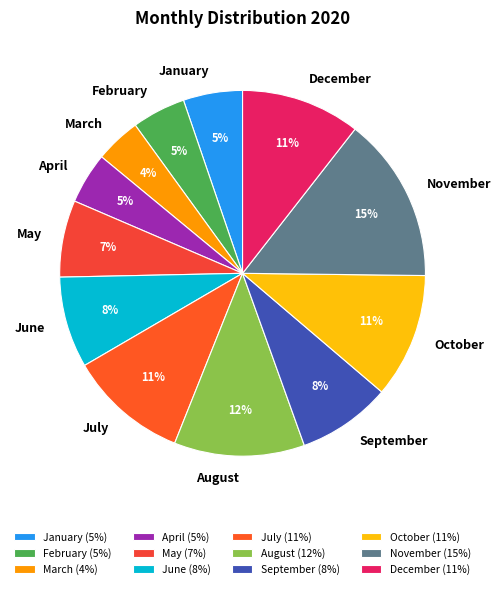

Which has a higher value, December or September?

December